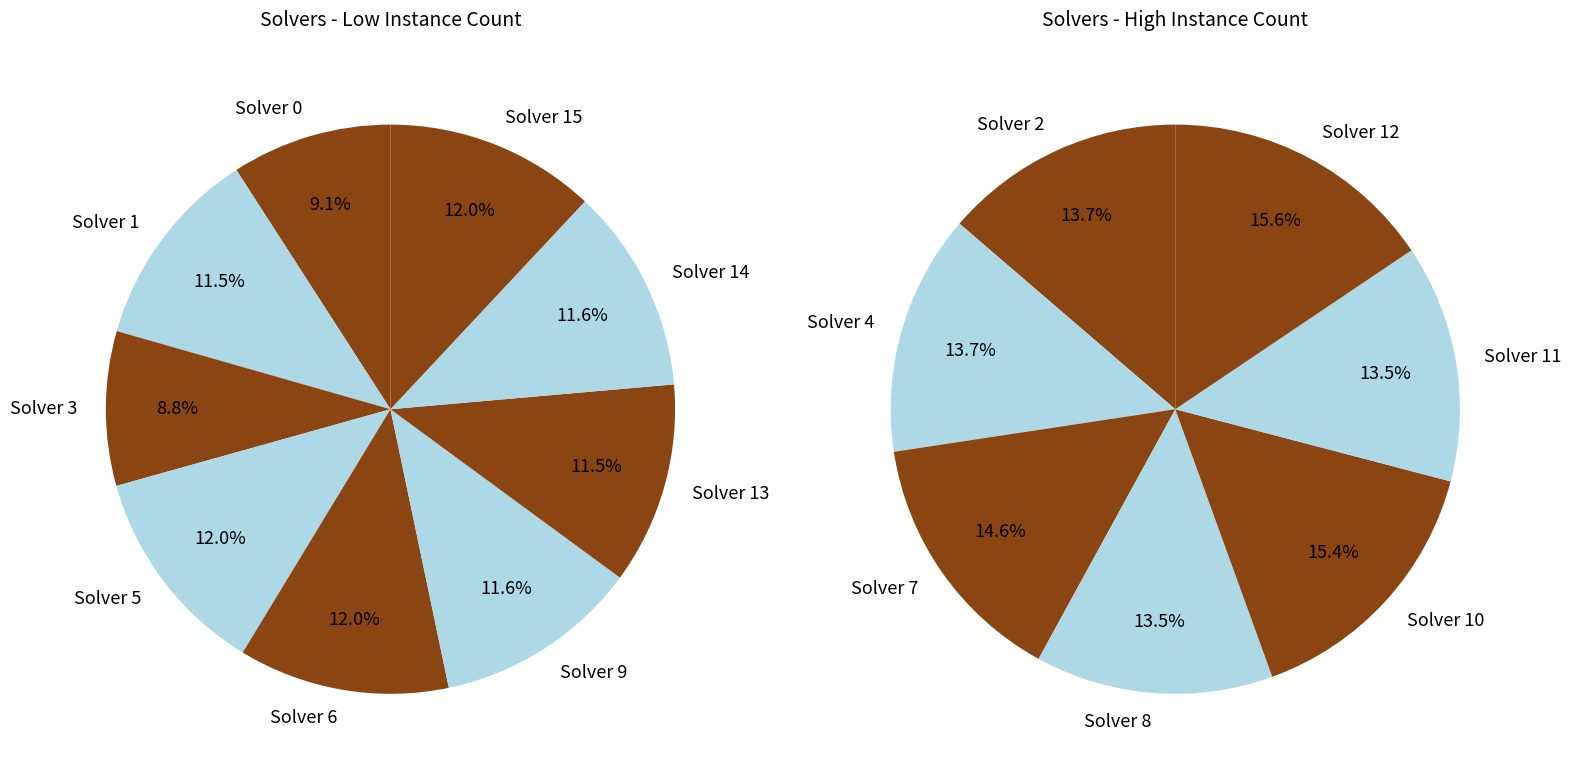

Does any single category account for the majority?

No